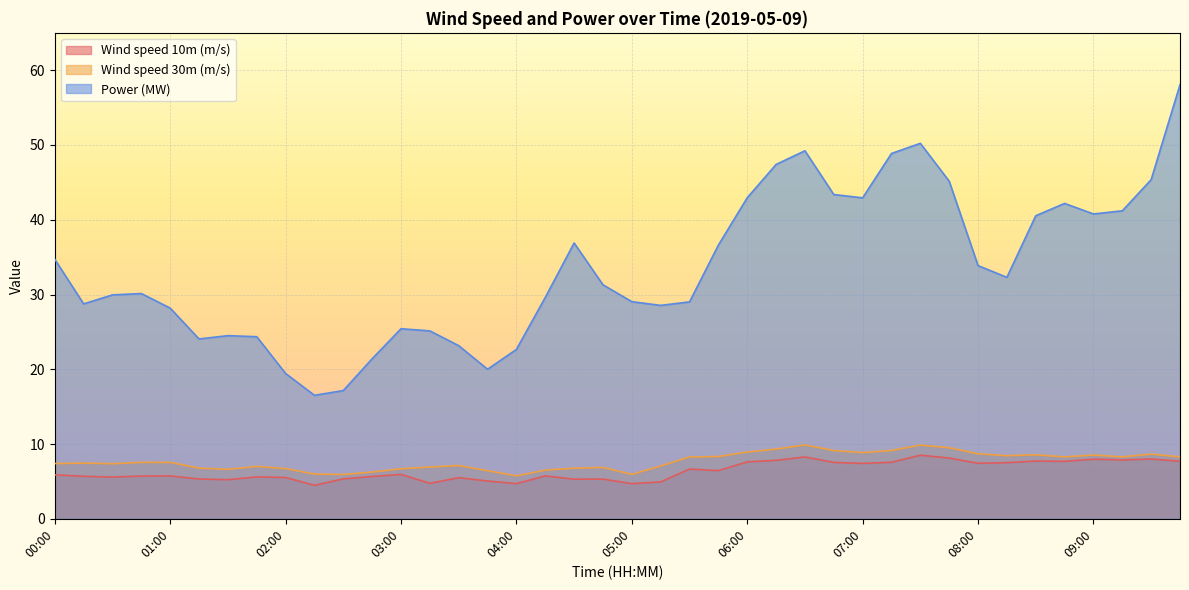

True or false: Wind speed 30m (m/s) and Wind speed 10m (m/s) cross at least once.

False